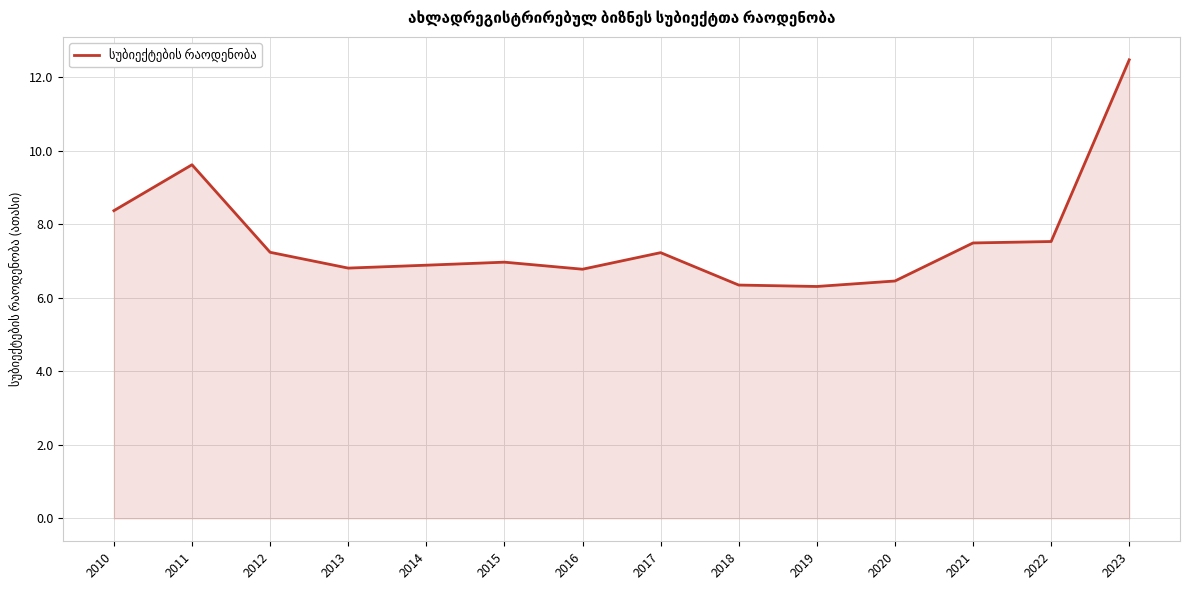

Read the value at 2011.

9.6